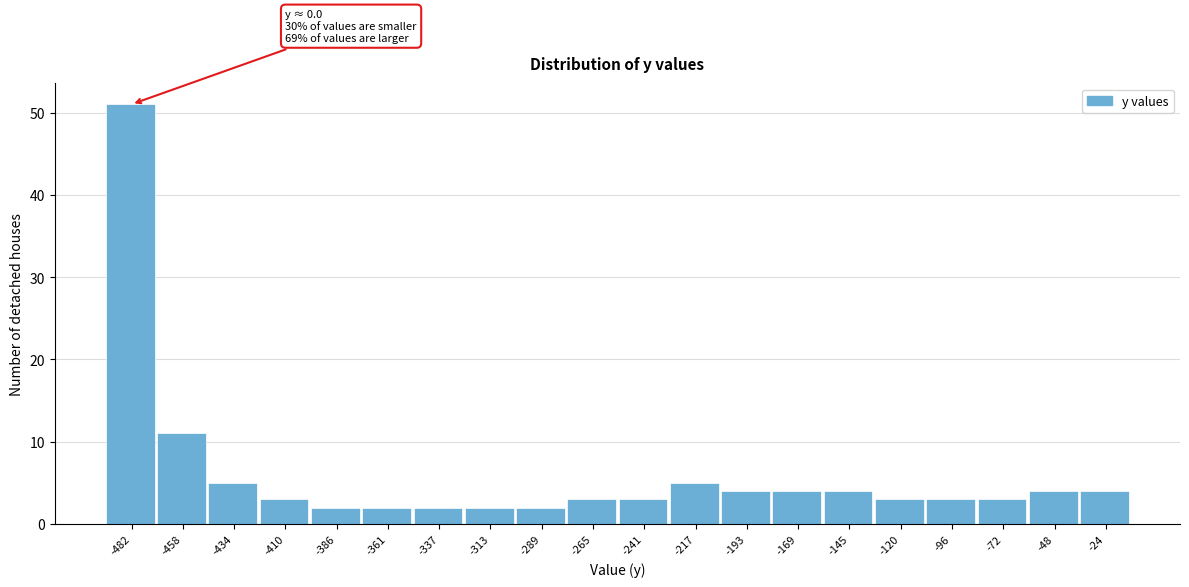

Reading left to right, transcribe all the data shown in this chart.

-482=51	-458=11	-434=5	-410=3	-386=2	-361=2	-337=2	-313=2	-289=2	-265=3	-241=3	-217=5	-193=4	-169=4	-145=4	-120=3	-96=3	-72=3	-48=4	-24=4